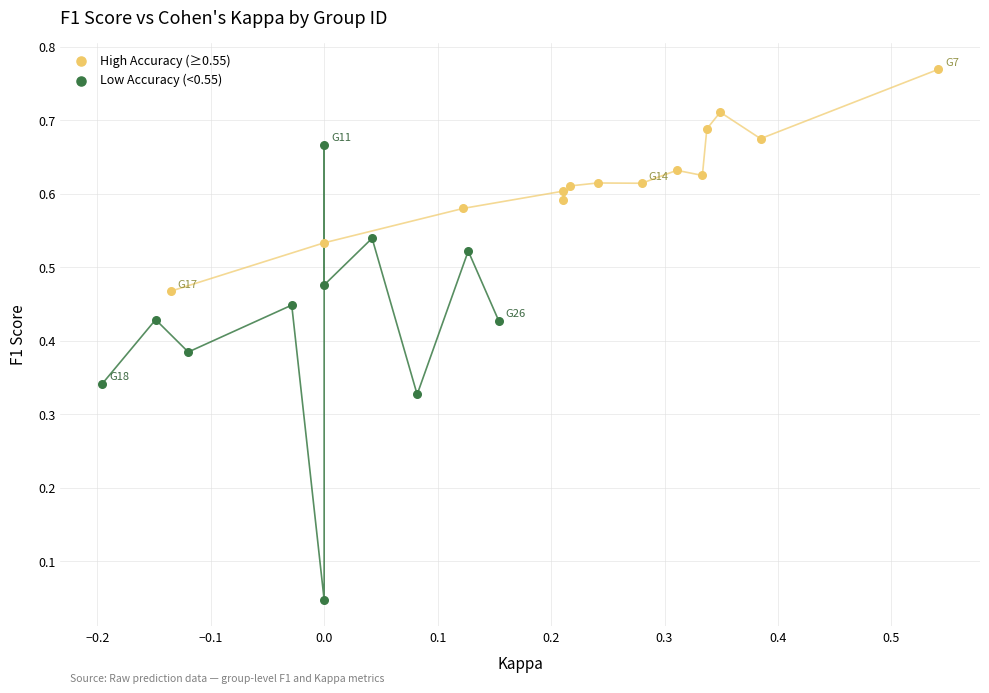

Which series contains the lowest Y value?

Low Accuracy (<0.55)